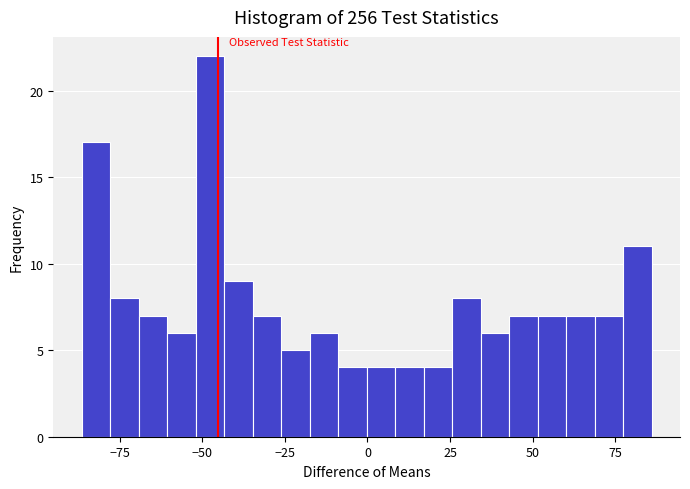

Read against the x-axis, roughly where is the centre of the tallest bar?

-50